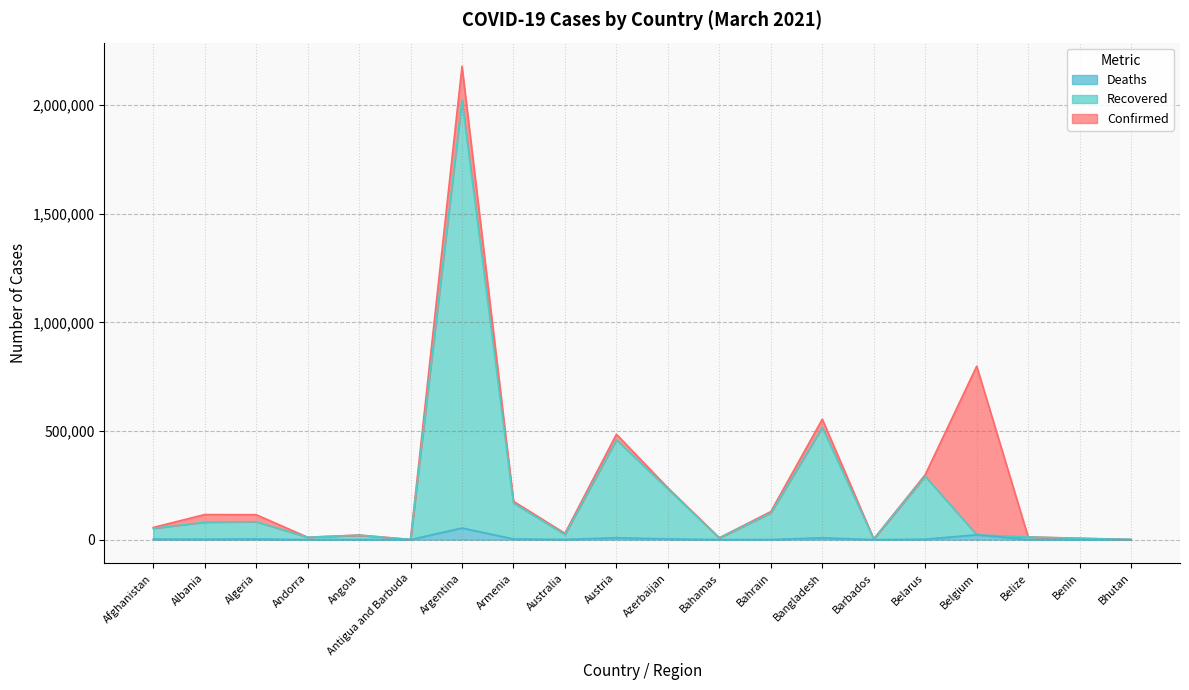

Reading left to right, list all the values displayed in this chart.

Confirmed: 55917	115442	114851	11130	21205	882	2177898	176286	29102	484916	238383	8642	129081	554156	3372	298960	798108	12359	6501	868
Recovered: 51950	80261	82584	10820	20344	512	2021955	168680	23858	459660	233506	7668	122894	516422	3097	291692	22370	12288	5633	867
Deaths: 2451	2002	3028	112	517	23	53493	3239	909	8798	3262	185	478	8502	37	2070	22370	316	81	1